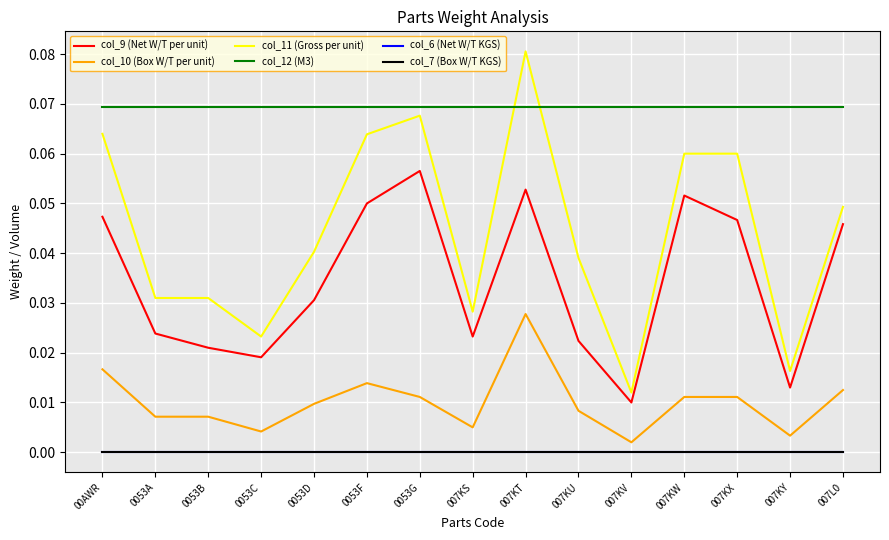

Rank the series at 00AWR from highest to lowest value.

col_12 (M3), col_11 (Gross per unit), col_9 (Net W/T per unit), col_10 (Box W/T per unit), col_6 (Net W/T KGS), col_7 (Box W/T KGS)